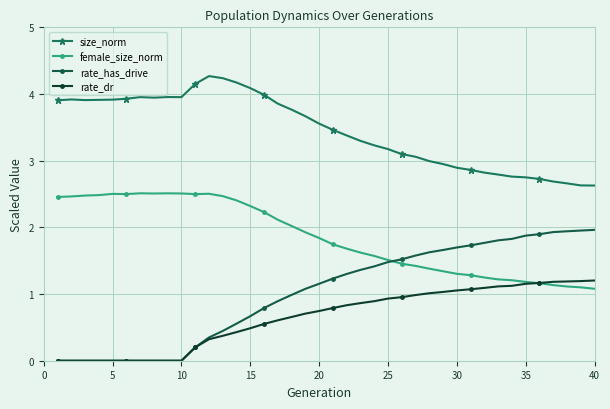

Which series has the largest total across all categories?

size_norm